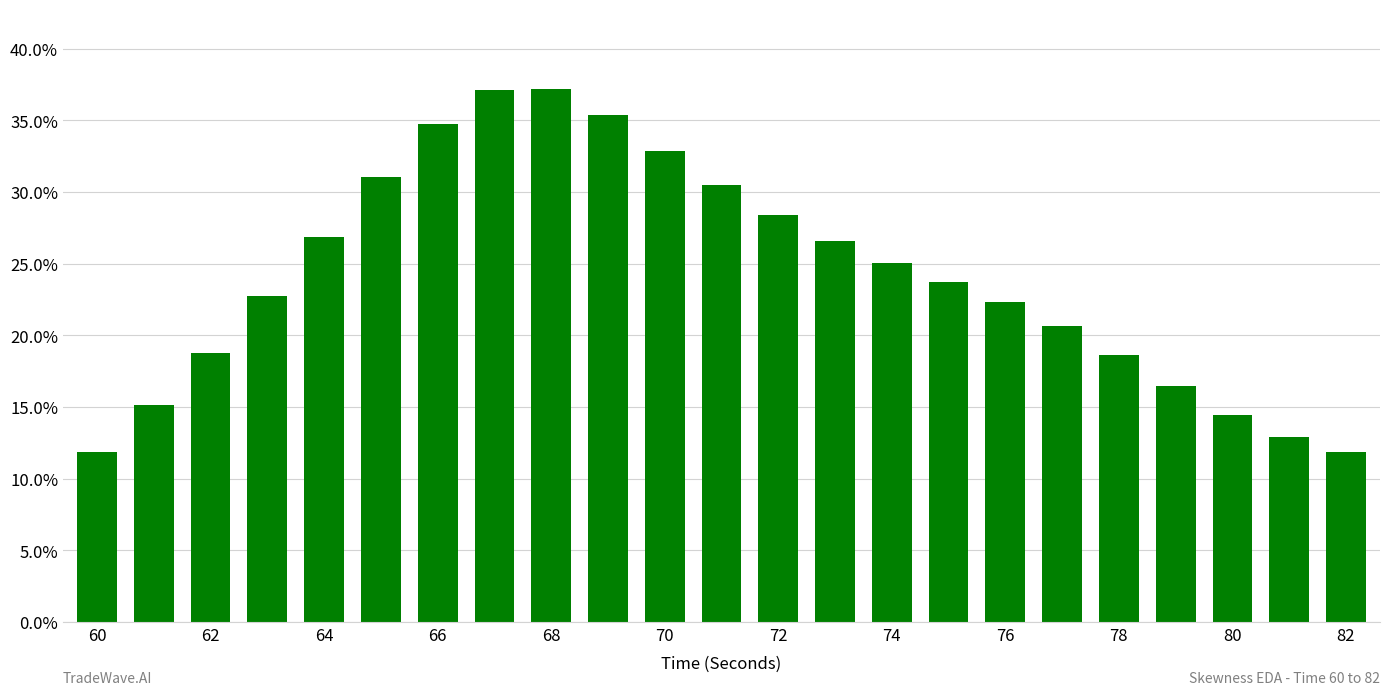

Reading left to right, what are all the values shown in this chart?

0.1	0.2	0.2	0.2	0.3	0.3	0.3	0.4	0.4	0.4	0.3	0.3	0.3	0.3	0.3	0.2	0.2	0.2	0.2	0.2	0.1	0.1	0.1